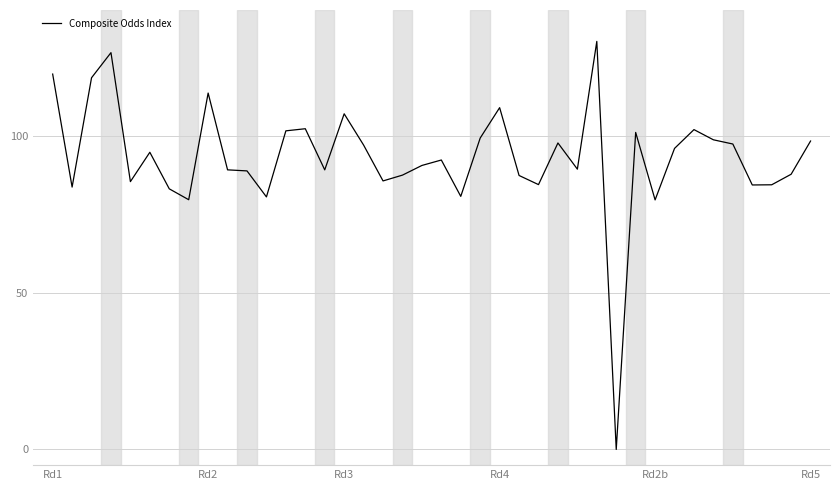

What is the difference between the maximum and minimum values?

130.0